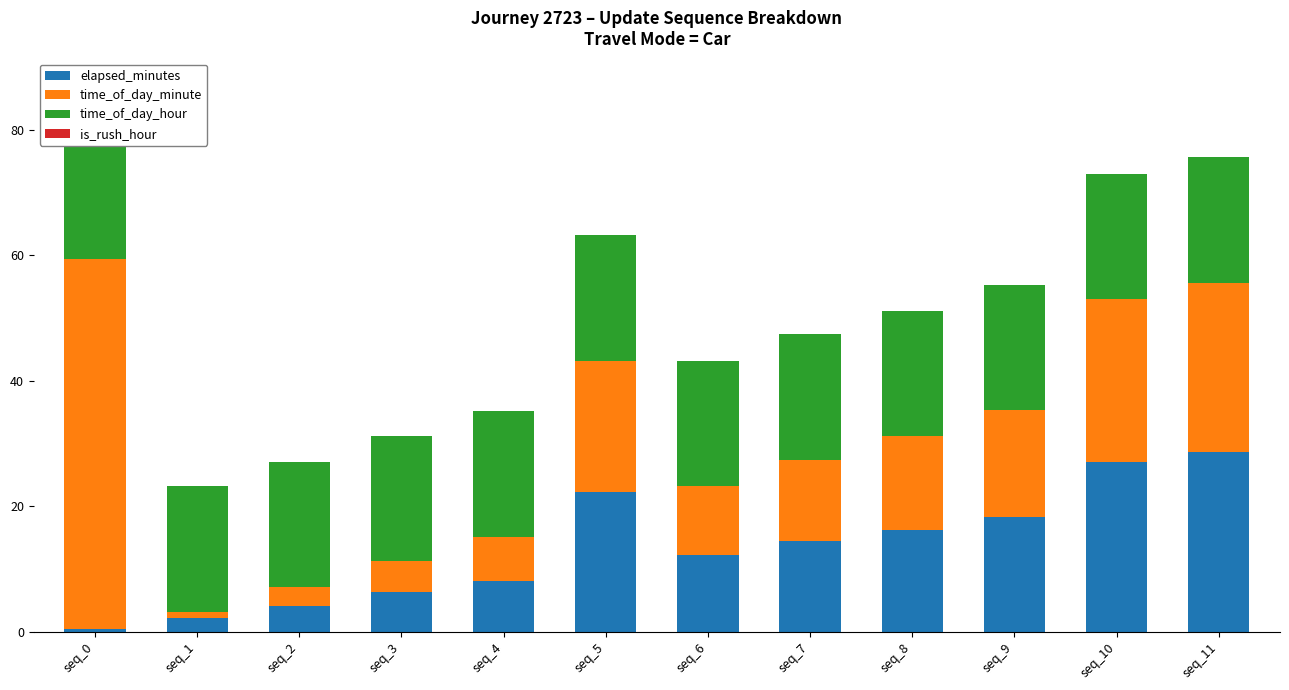

Which series has the widest spread of values?

time_of_day_minute